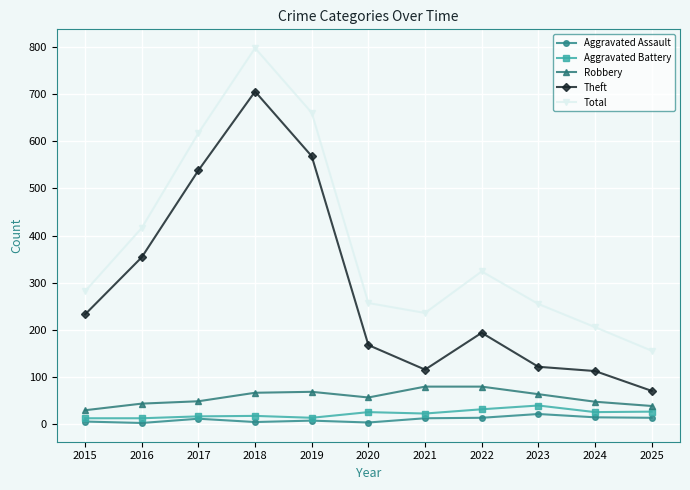

Is it true that Total equals 745 at 2016?

False